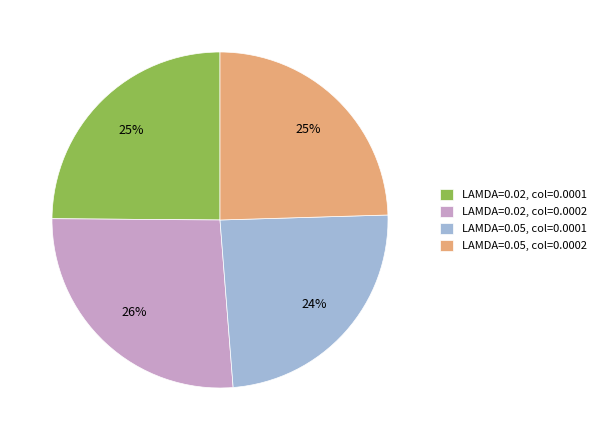

What is the largest slice in the pie chart?

LAMDA=0.02, col=0.0002